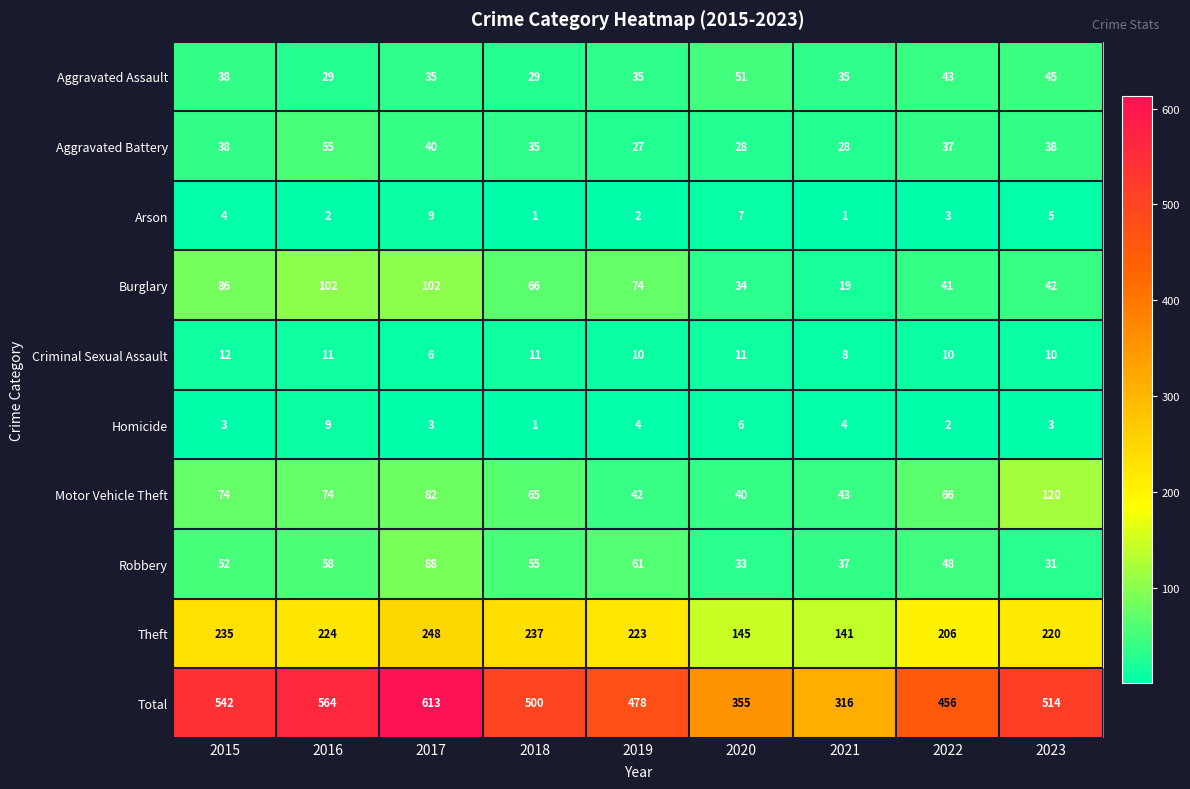

Read the Total value at 2015.

542